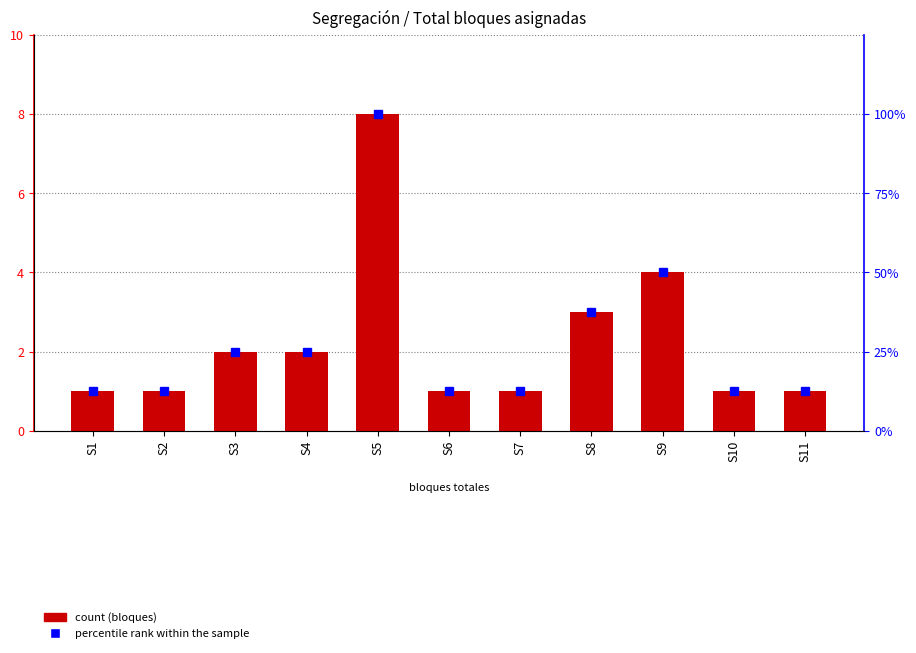

Count the number of categories in the chart.

11